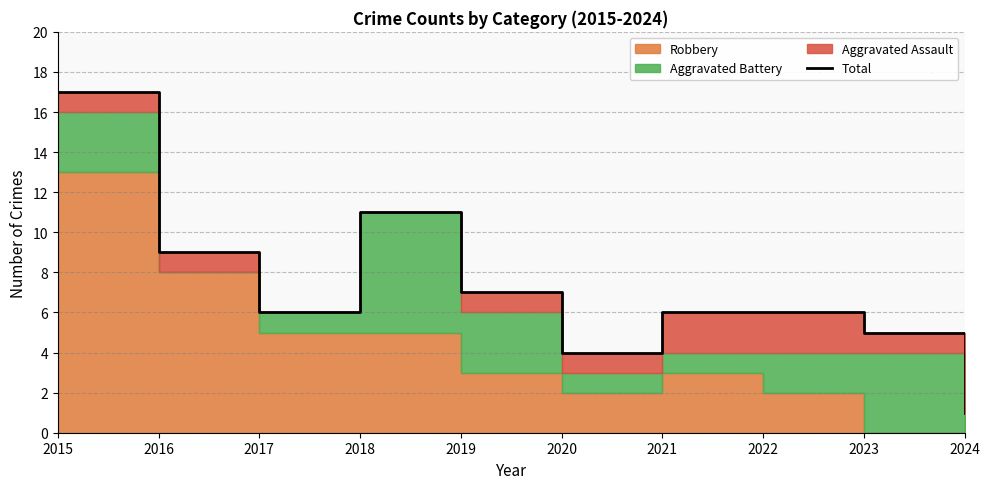

Reading left to right, extract all data points from this chart.

2015=17	2016=9	2017=6	2018=11	2019=7	2020=4	2021=6	2022=6	2023=5	2024=1